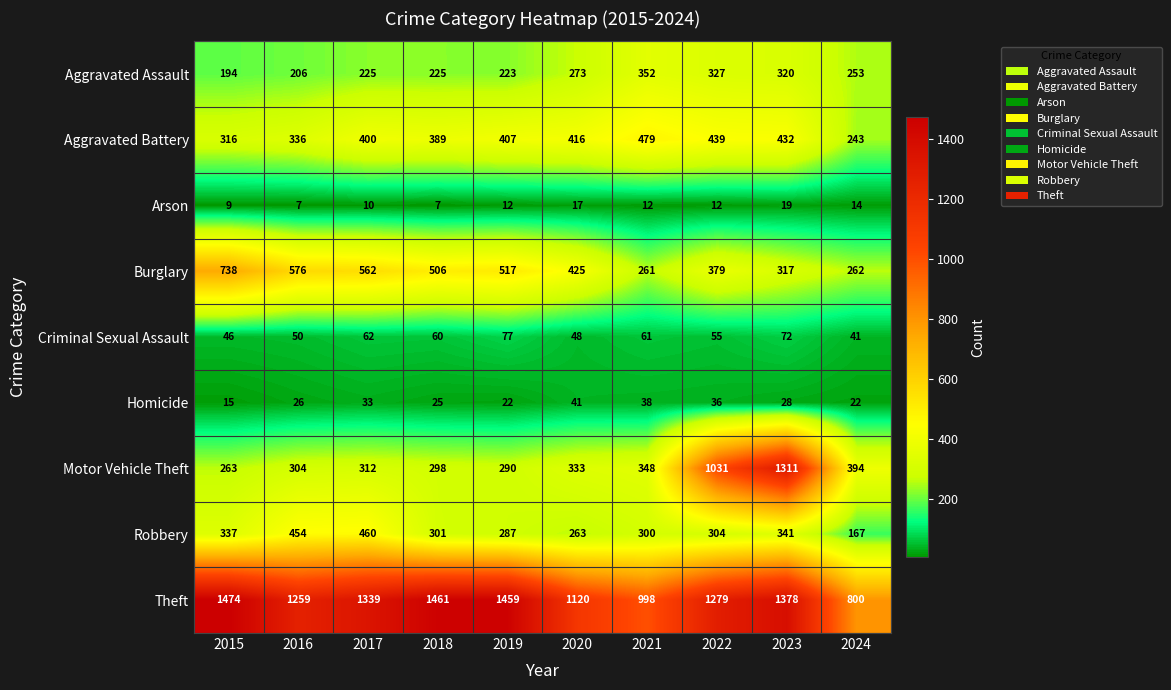

What is the sum of all Homicide values?

286